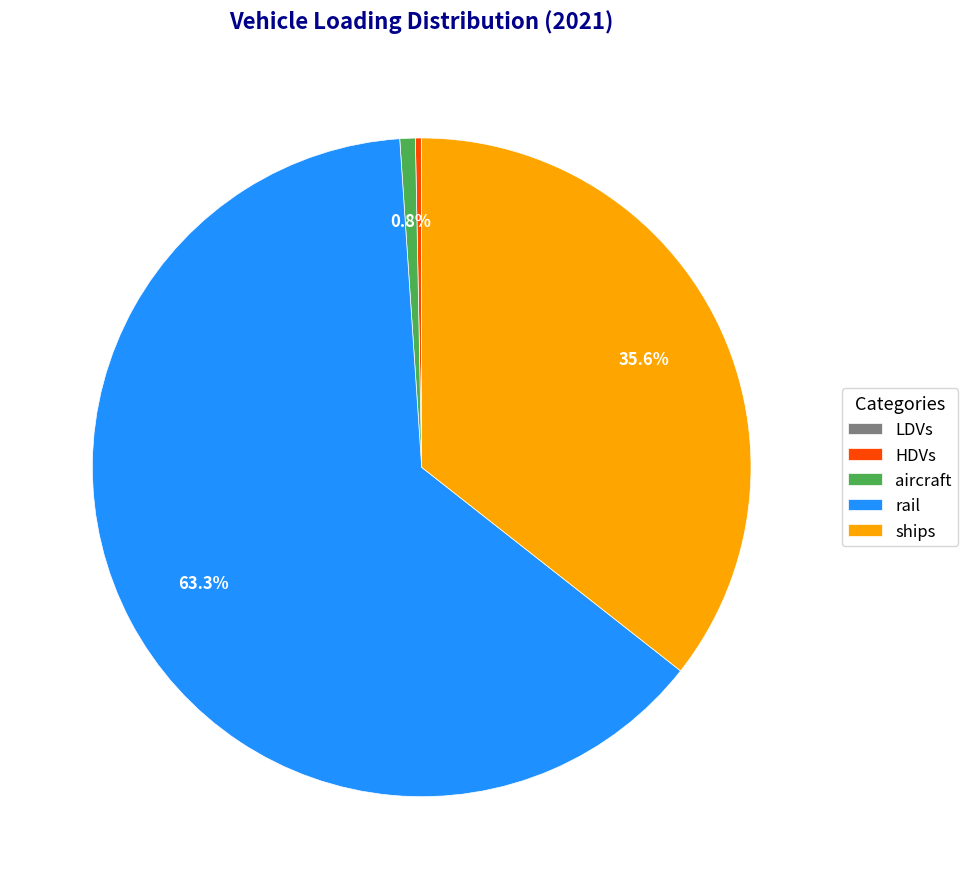

Which slice is the largest?

rail